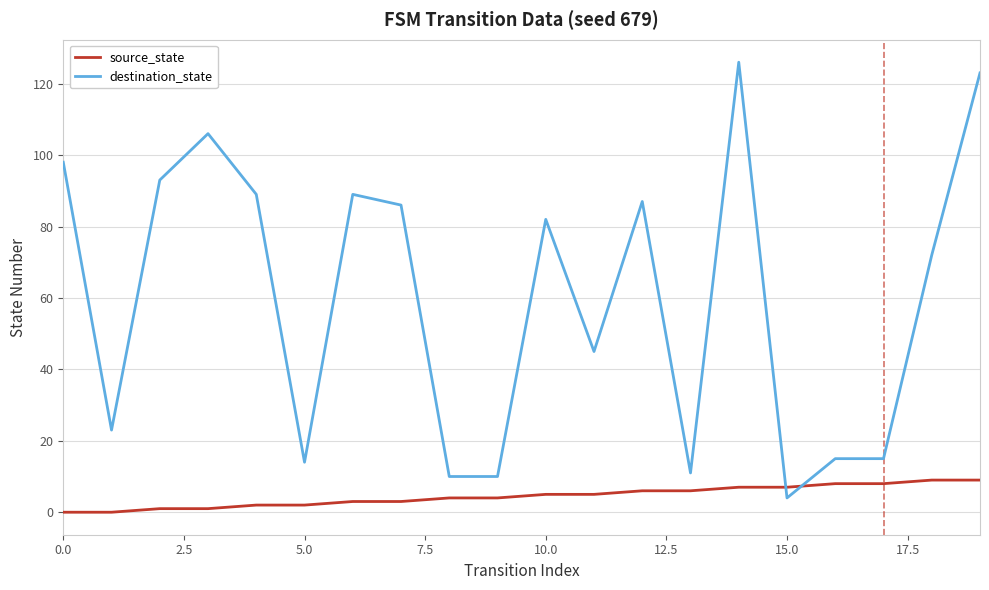

What is the difference between the maximum and minimum values in the source_state series?

9